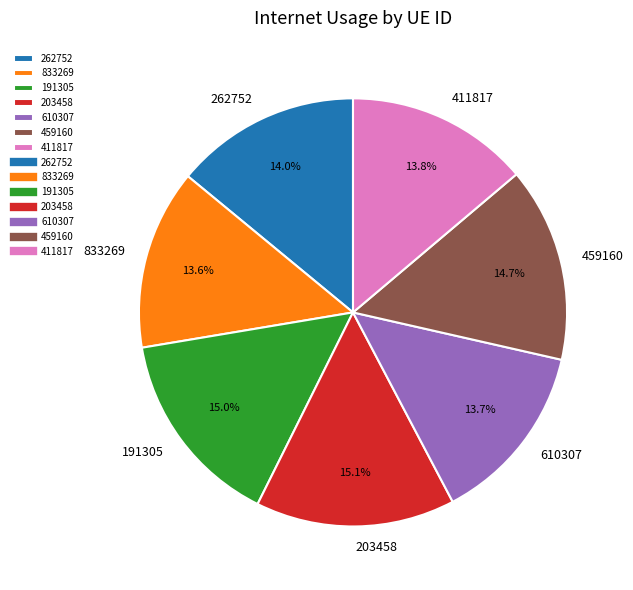

Which has a higher value, 203458 or 610307?

203458